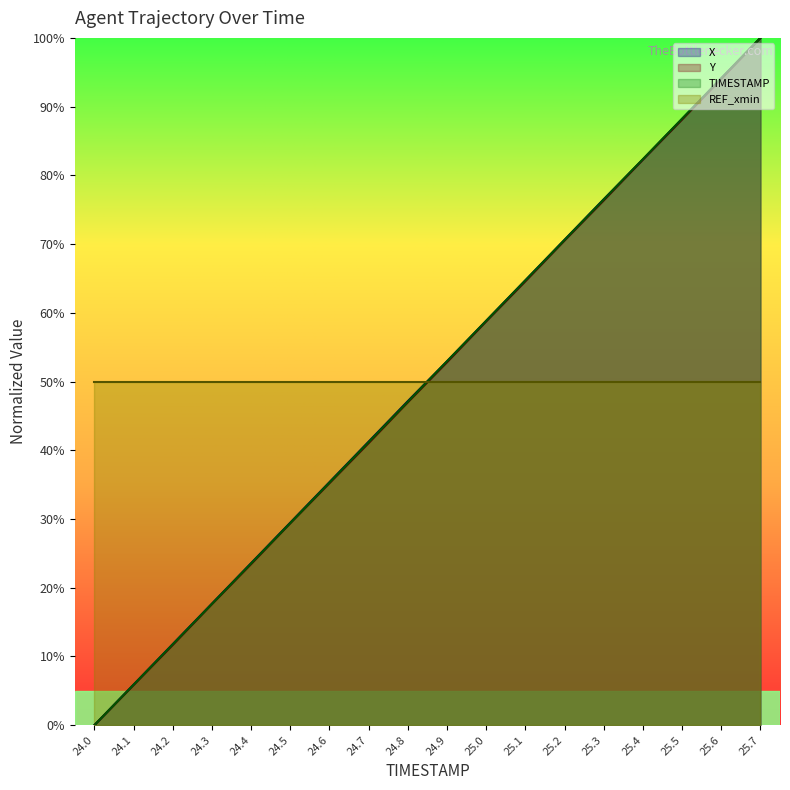

At how many categories does at least one series exceed 7?

18